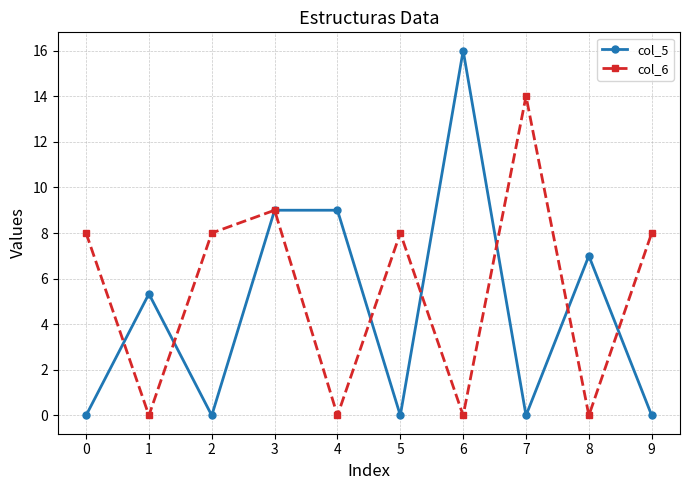

Where do col_6 and col_5 first cross each other?

0 and 1